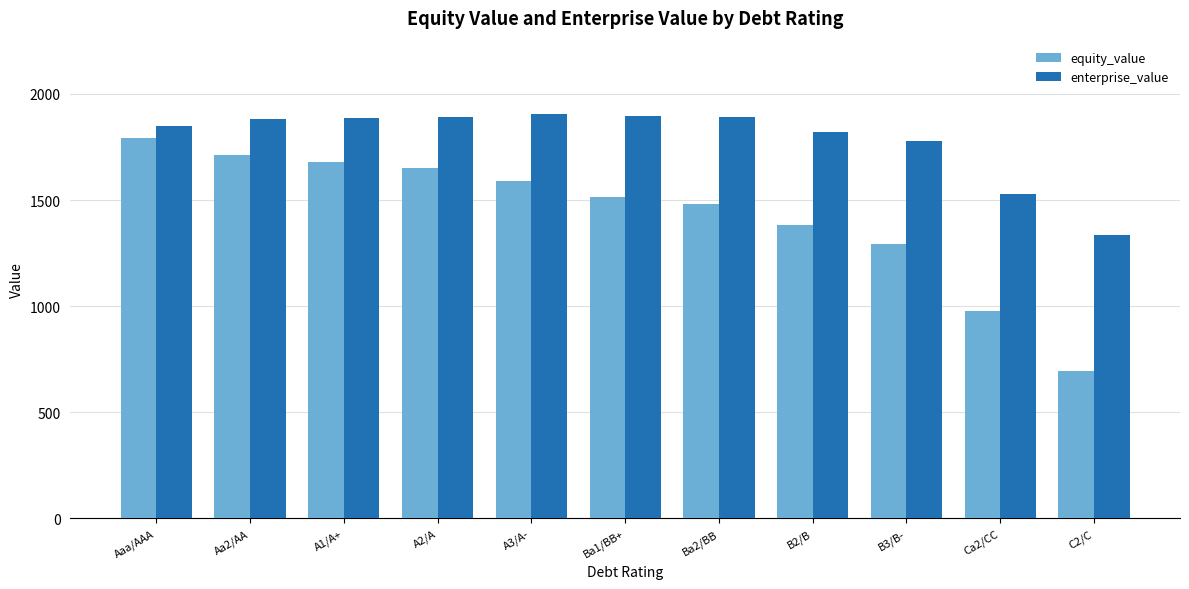

What is the highest value of the enterprise_value series?

1907.7